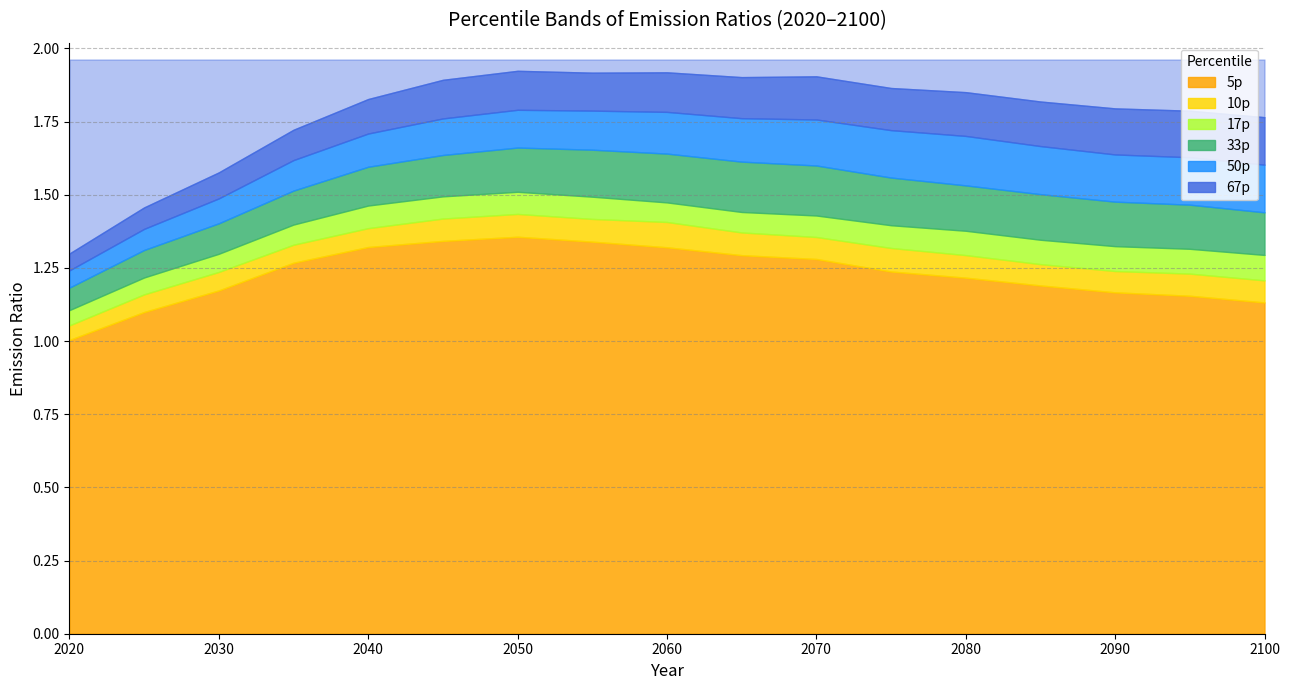

Is it true that 67p equals 1.9 at 2065?

True